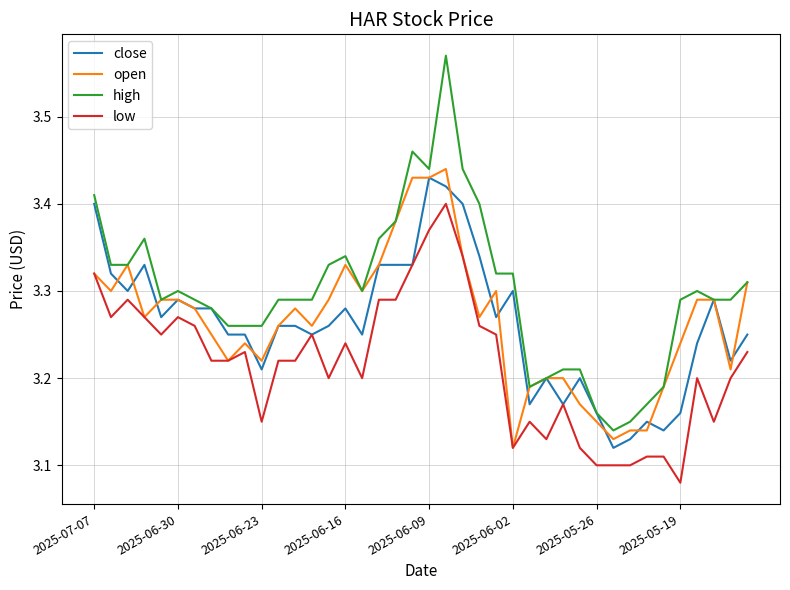

How many low values are between 3 and 4?

40